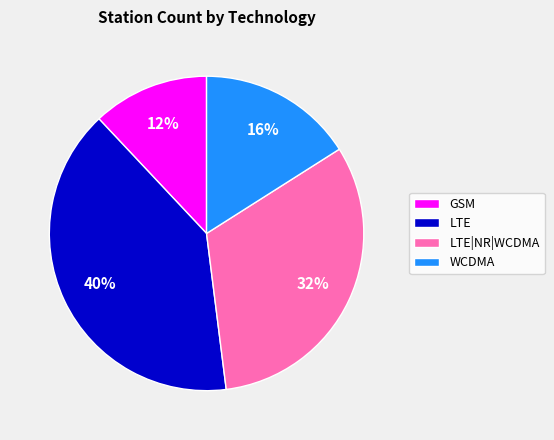

To the nearest percent, what portion does WCDMA represent?

16%